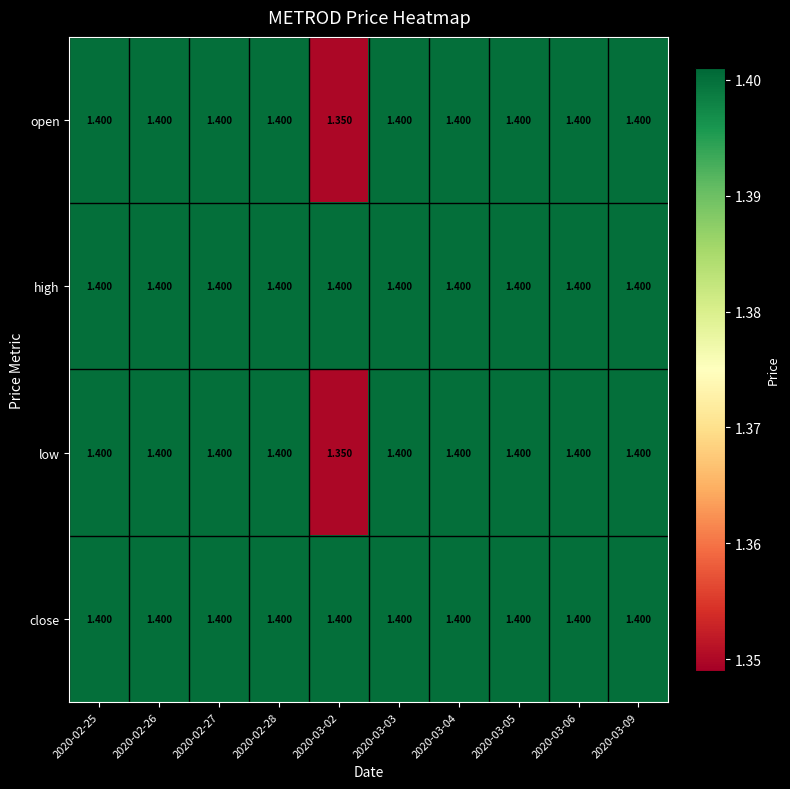

How many categories are shown in the chart?

10